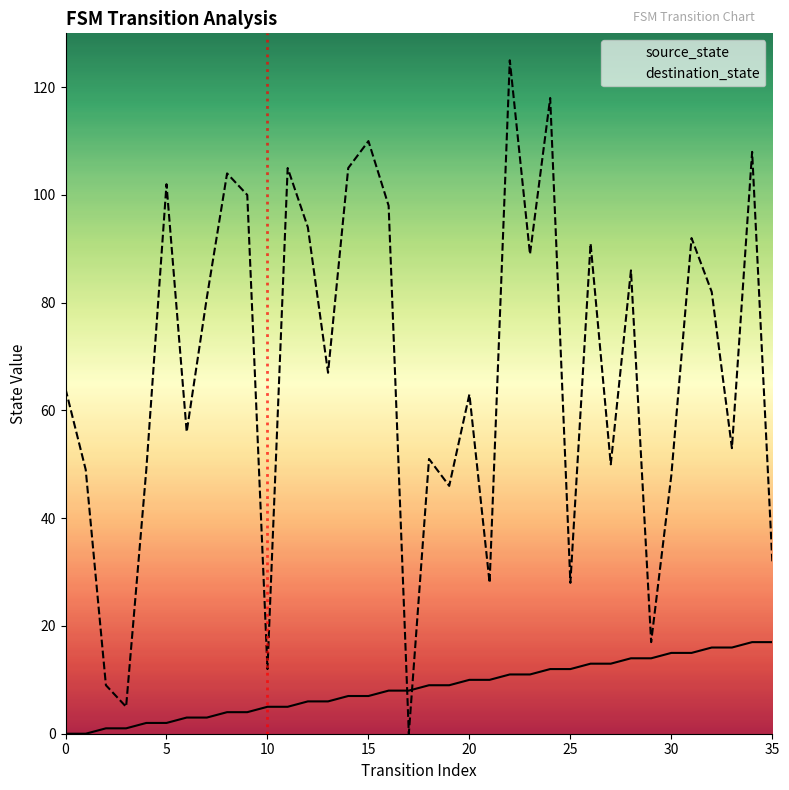

True or false: source_state has a value of 5 at 10.

True